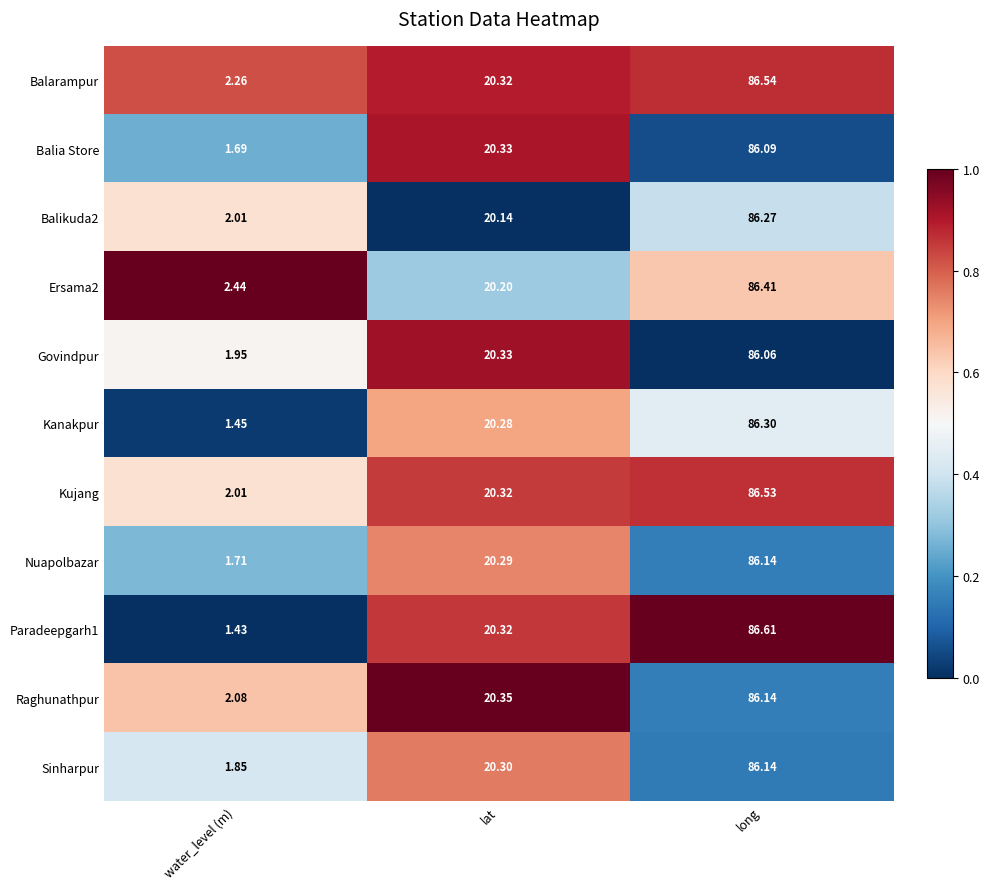

Count the number of categories in the chart.

3